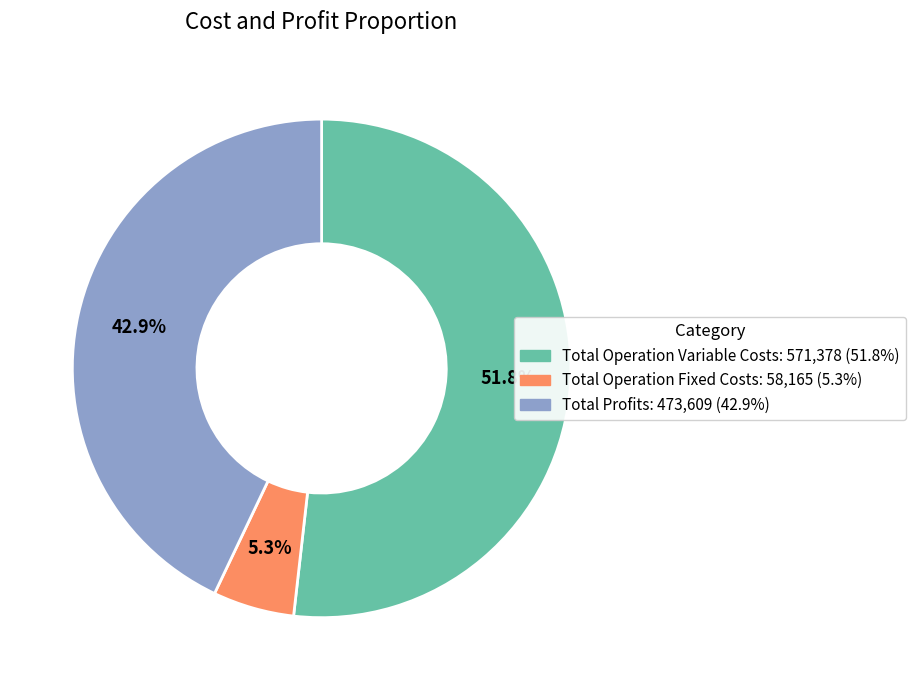

Is there a majority slice in this chart?

Yes